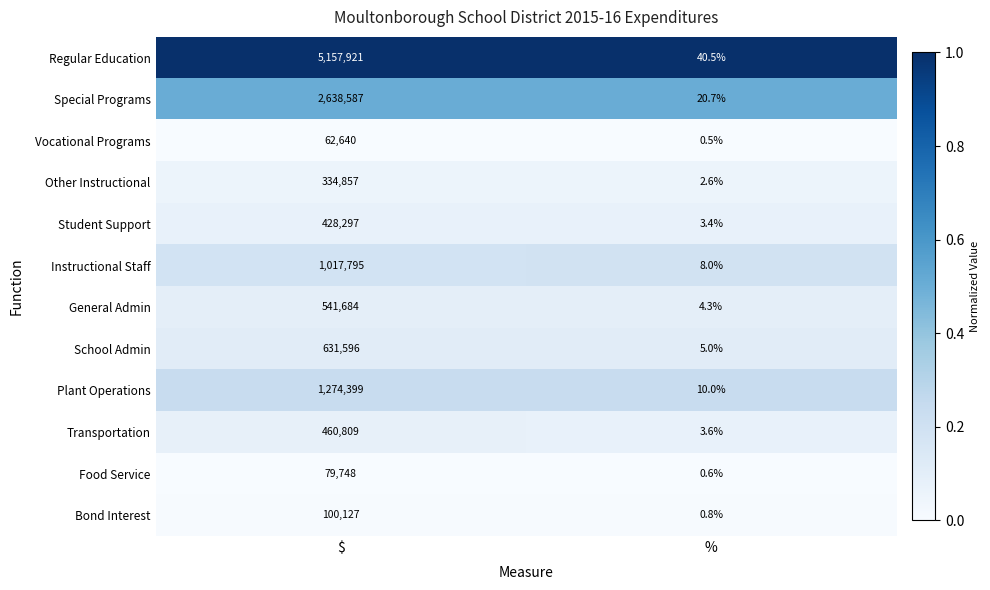

How many categories are shown in the chart?

2